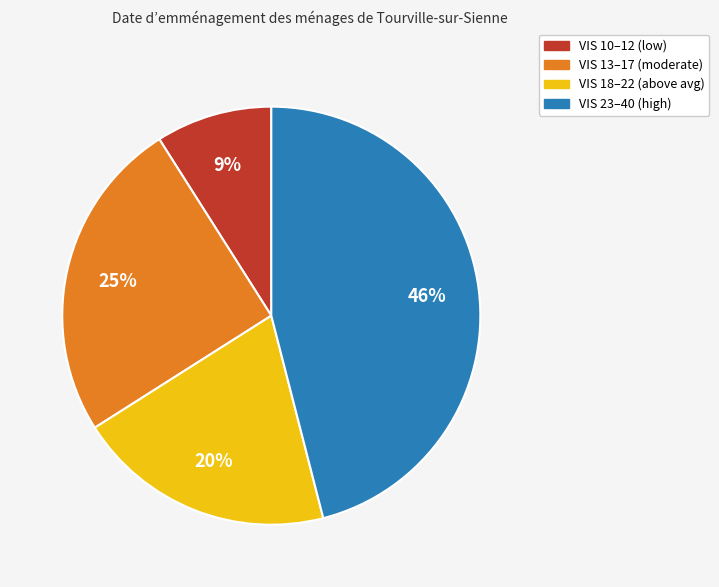

How many segments does this pie chart have?

4